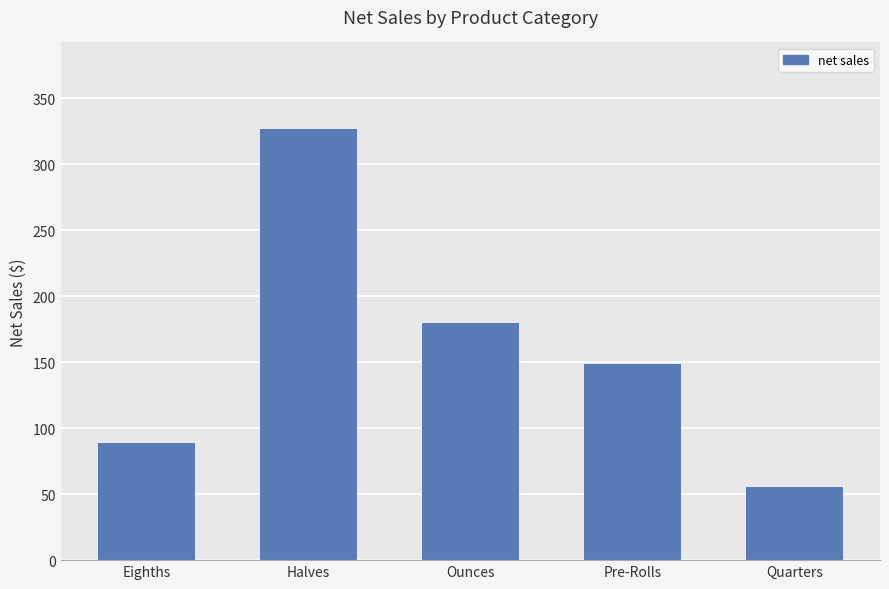

How many distinct data groups are displayed?

1